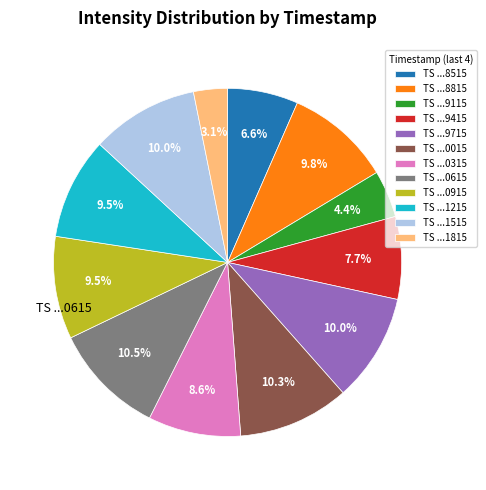

Is there a majority slice in this chart?

No